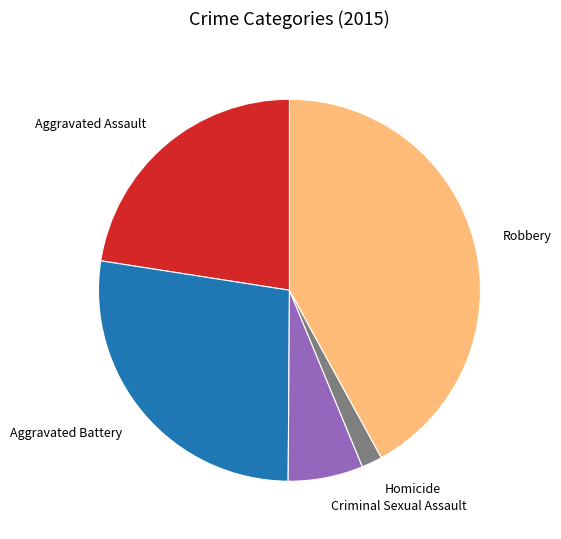

Rank the categories by value from lowest to highest.

Homicide, Criminal Sexual Assault, Aggravated Assault, Aggravated Battery, Robbery